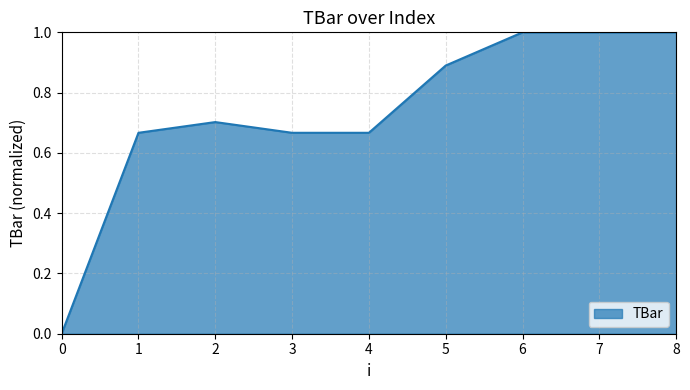

Which has a higher value, 7 or 5?

7